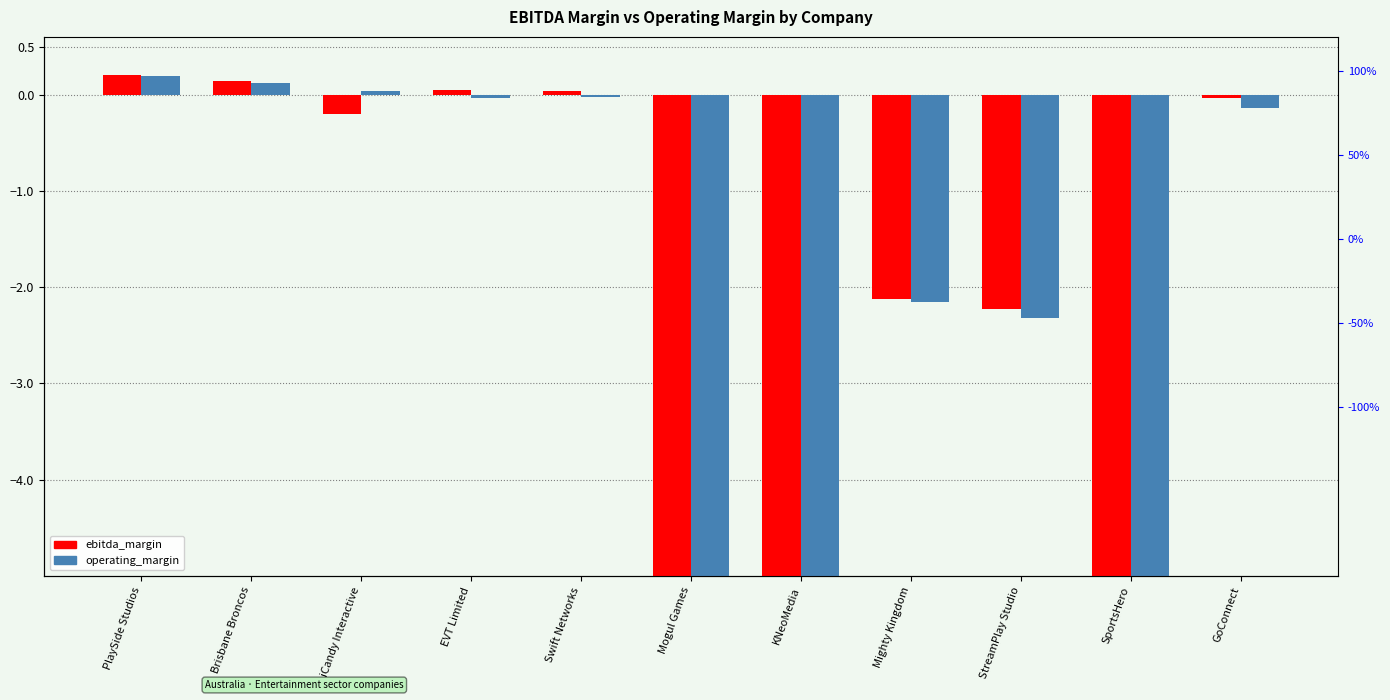

What is the minimum value for operating_margin?

-5.0